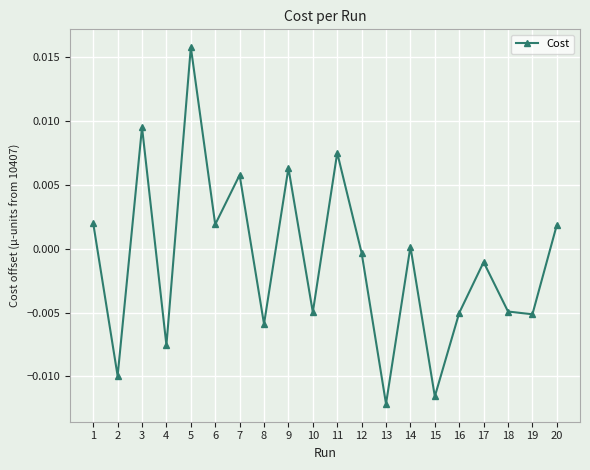

Between 16 and 5, which is larger?

5